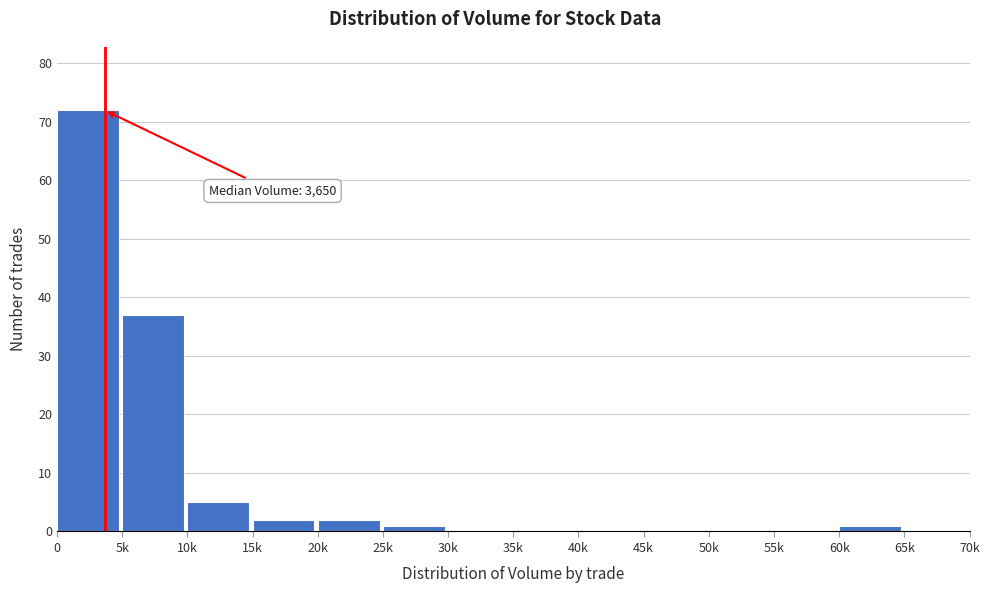

Reading left to right, what are all the values shown in this chart?

0=72	5k=37	10k=5	15k=2	20k=2	25k=1	30k=0	35k=0	40k=0	45k=0	50k=0	55k=0	60k=1	65k=0